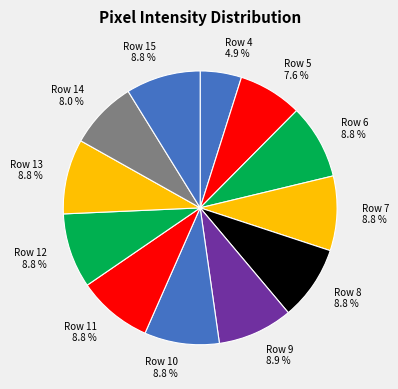

The Row 12 slice represents 14% of the pie. True or false?

False